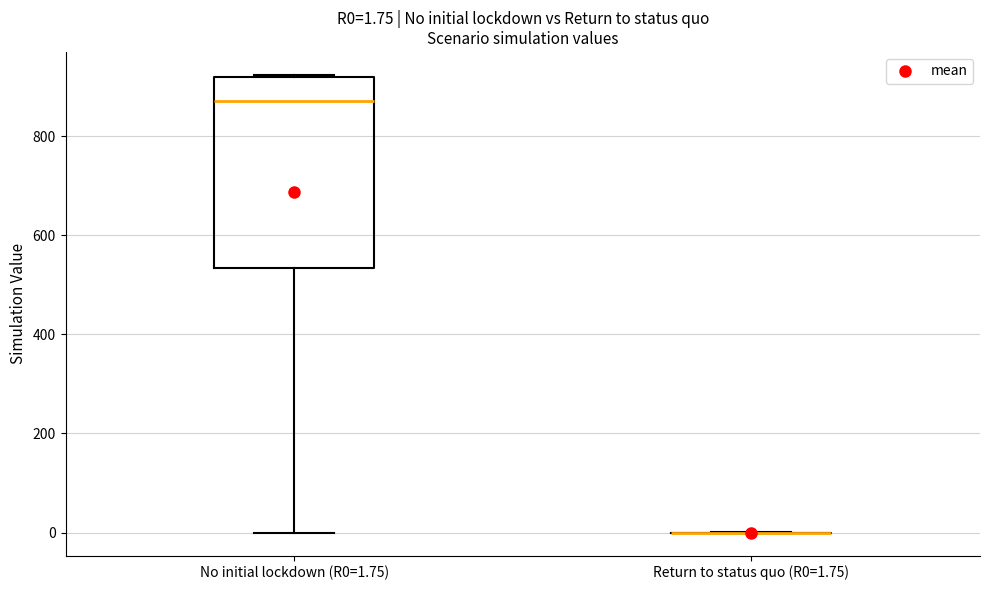

Comparing the boxes themselves (not the whiskers), which one is the tallest?

No initial lockdown (R0=1.75)